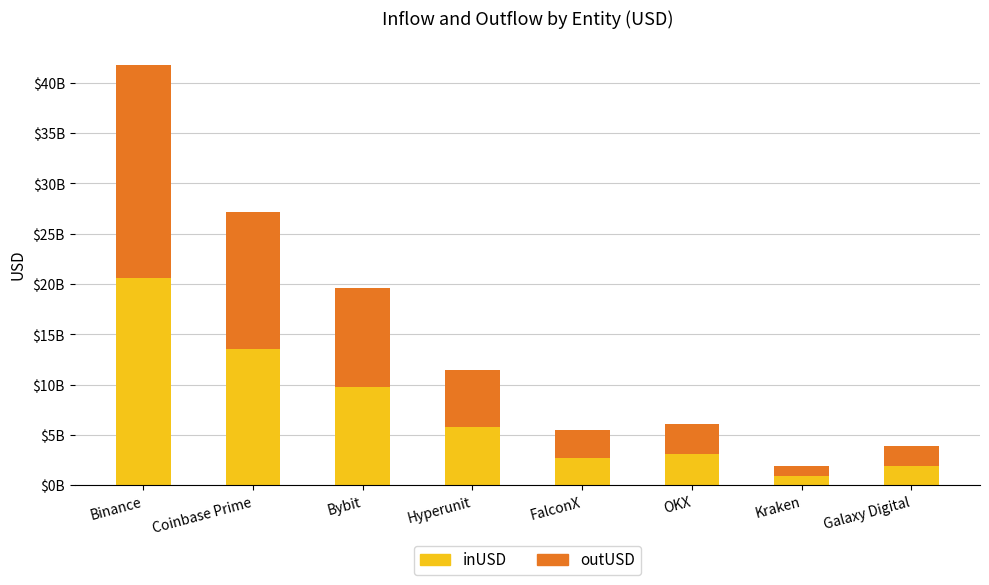

What are all the series names shown in the legend?

inUSD, outUSD